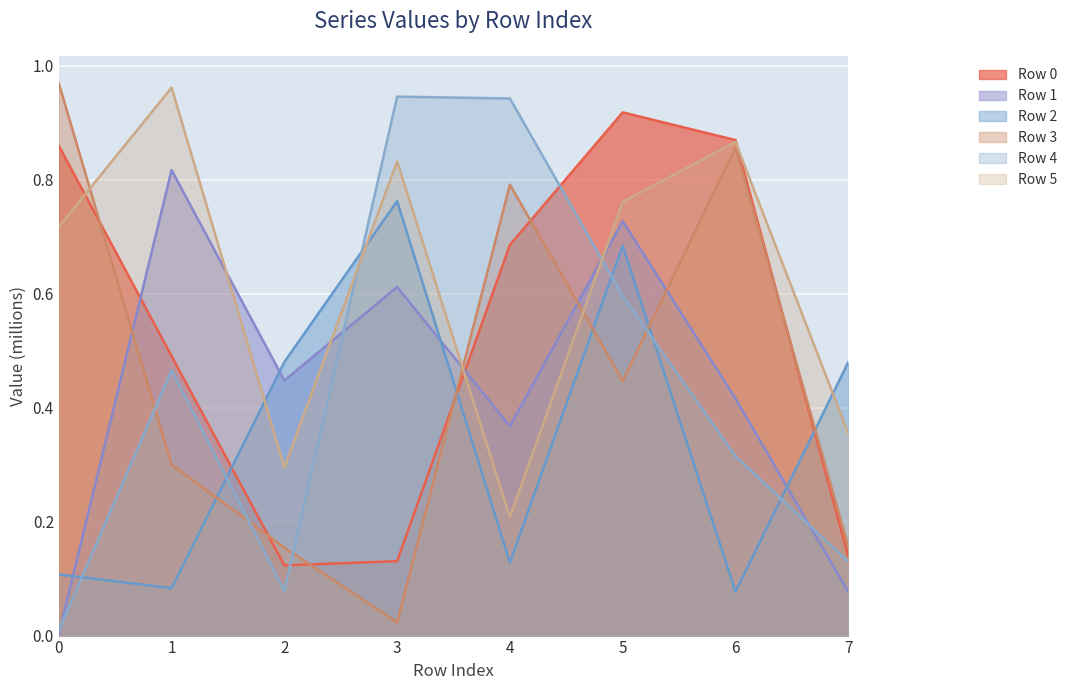

Reading right to left, extract all data points from this chart.

Row 0: 7=0.1	6=0.9	5=0.9	4=0.7	3=0.1	2=0.1	1=0.5	0=0.9
Row 1: 7=0.1	6=0.4	5=0.7	4=0.4	3=0.6	2=0.4	1=0.8	0=0.0
Row 2: 7=0.5	6=0.1	5=0.7	4=0.1	3=0.8	2=0.5	1=0.1	0=0.1
Row 3: 7=0.2	6=0.9	5=0.4	4=0.8	3=0.0	2=0.2	1=0.3	0=1.0
Row 4: 7=0.1	6=0.3	5=0.6	4=0.9	3=0.9	2=0.1	1=0.5	0=0.0
Row 5: 7=0.4	6=0.9	5=0.8	4=0.2	3=0.8	2=0.3	1=1.0	0=0.7